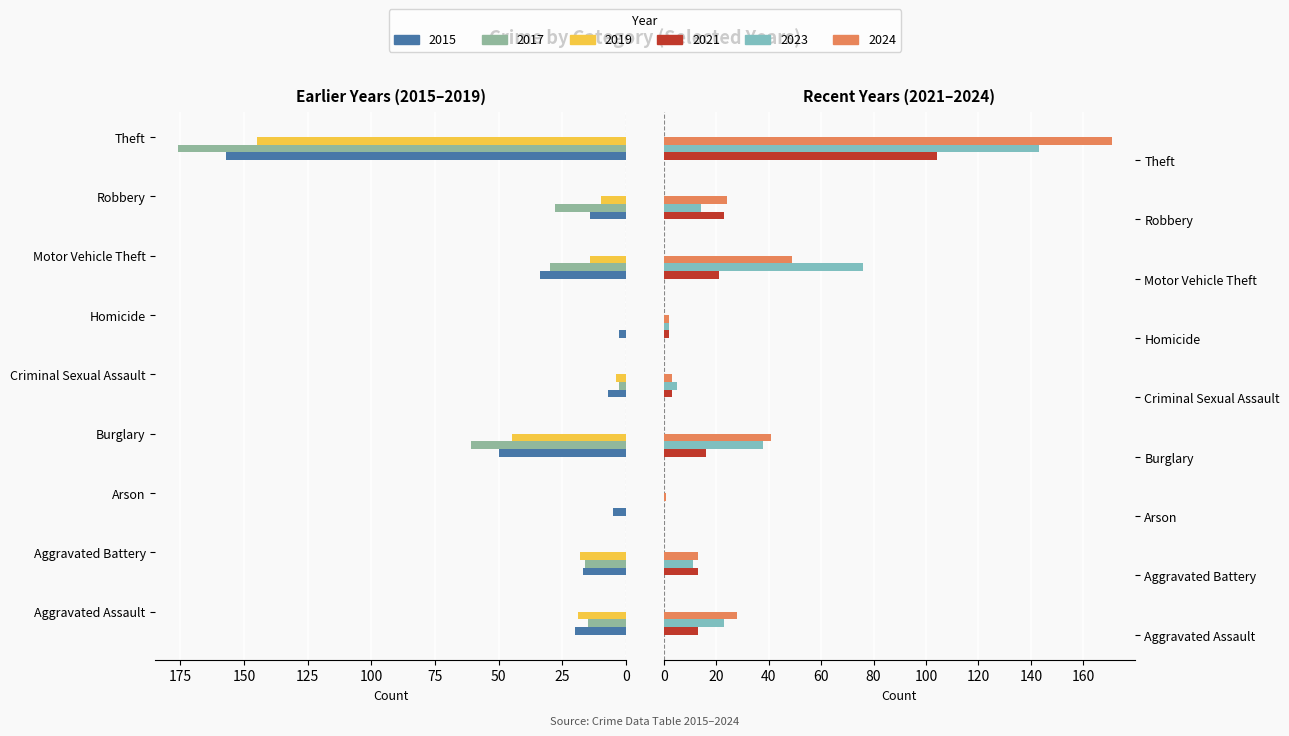

Rank the series by their maximum value, from highest to lowest.

2017, 2024, 2015, 2019, 2023, 2021